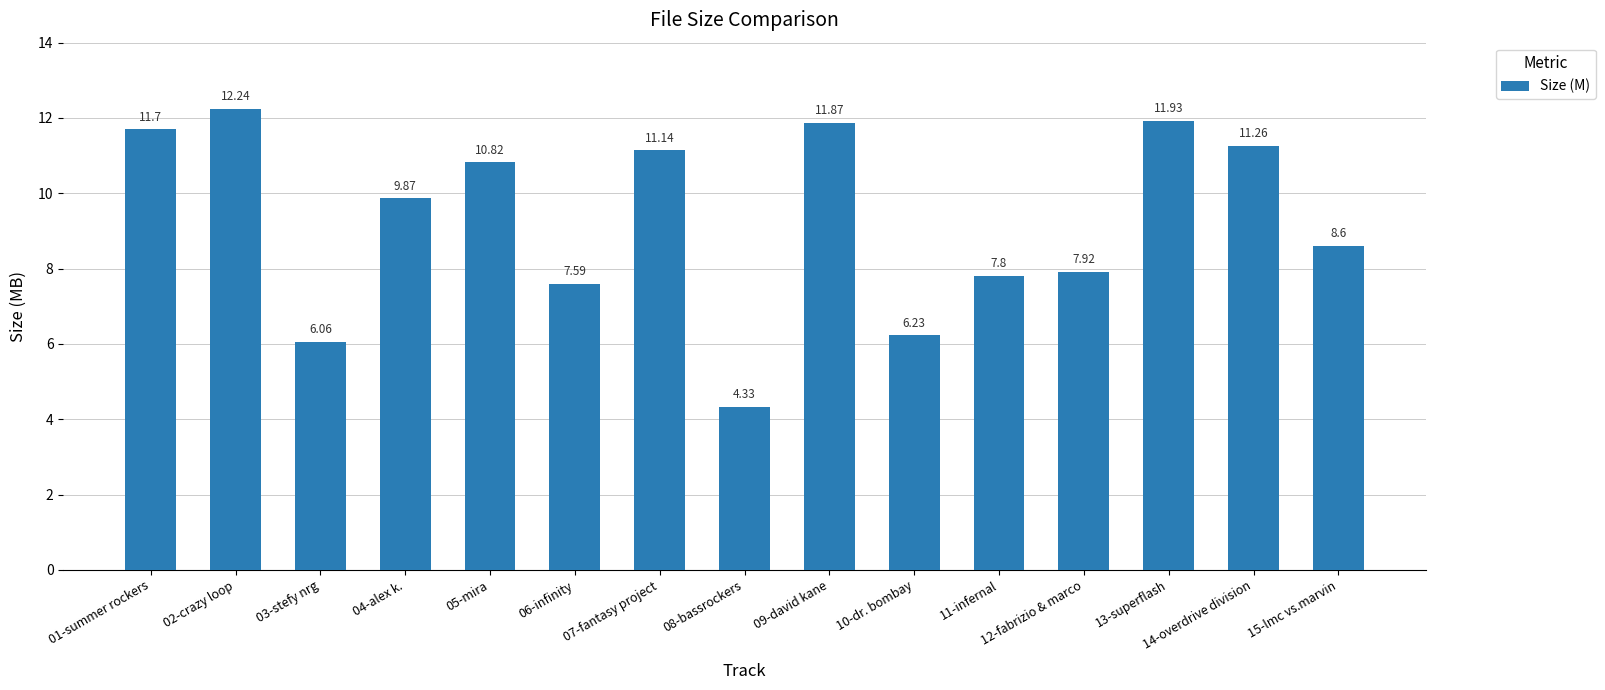

What is the approximate value at 14-overdrive division?

11.3